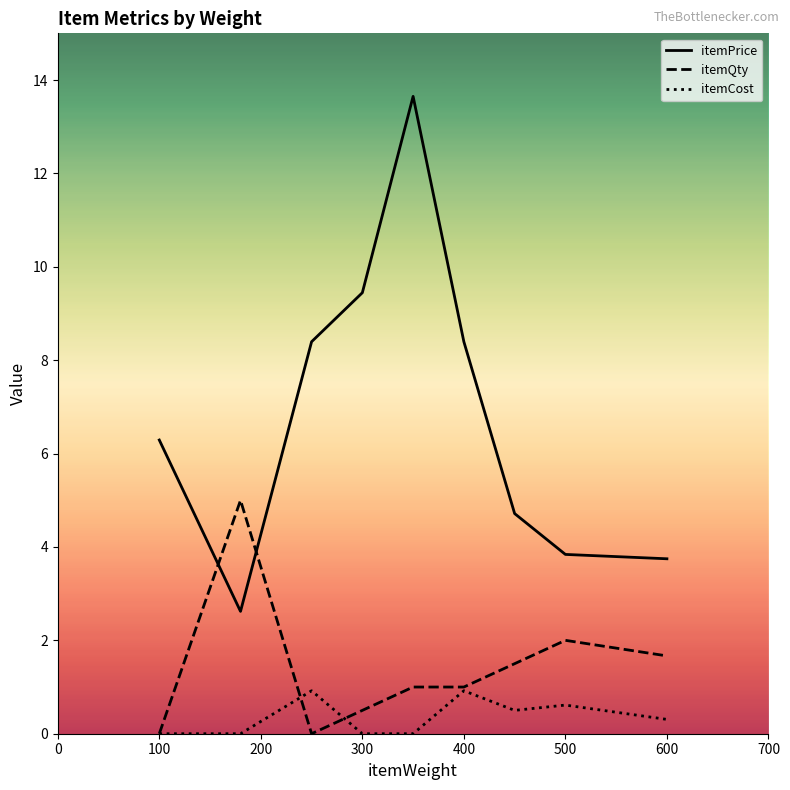

What is the maximum value shown in the chart?

13.7